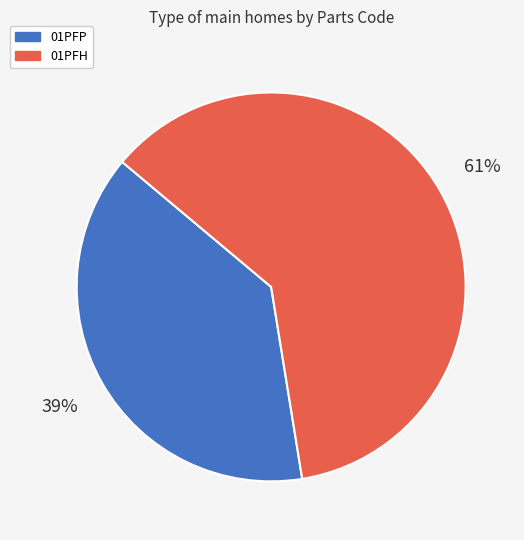

Rank the categories by value from lowest to highest.

01PFP, 01PFH